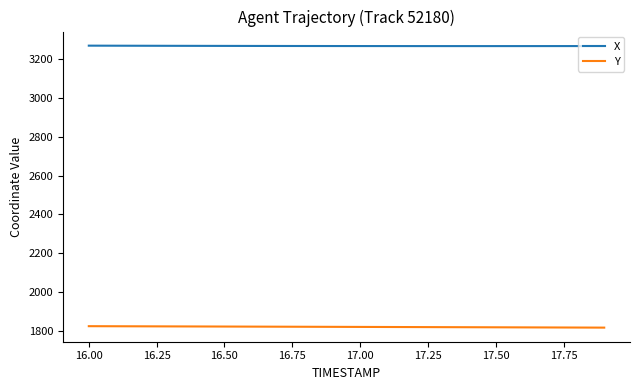

How many series are shown in this chart?

2